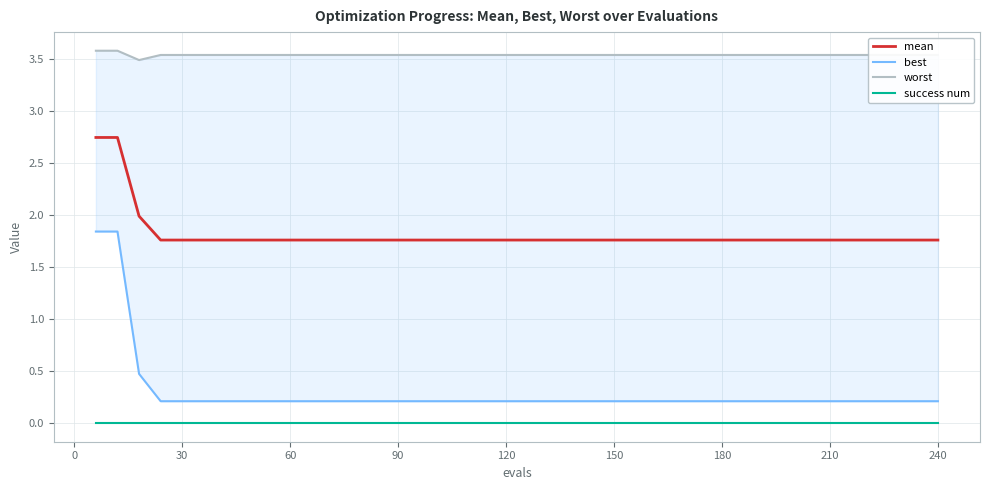

True or false: success num and mean cross at least once.

False